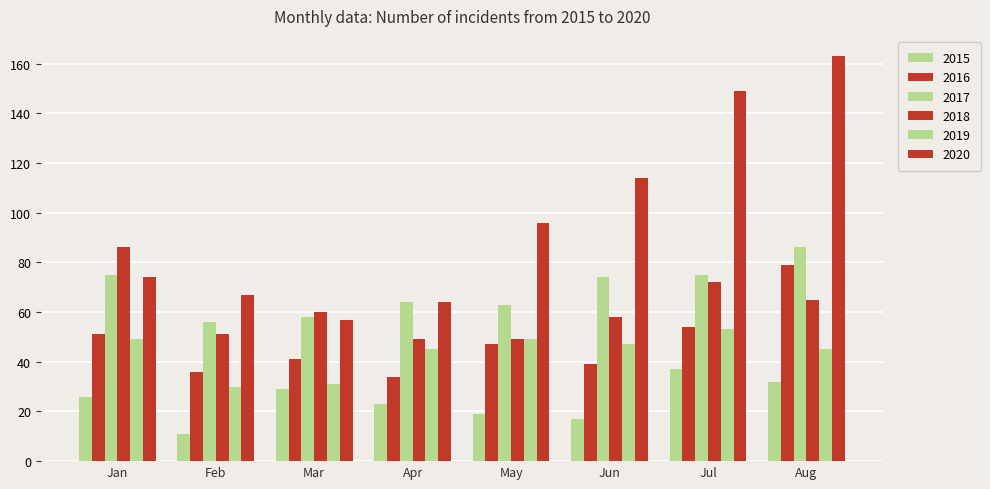

How many categories are shown in the chart?

8